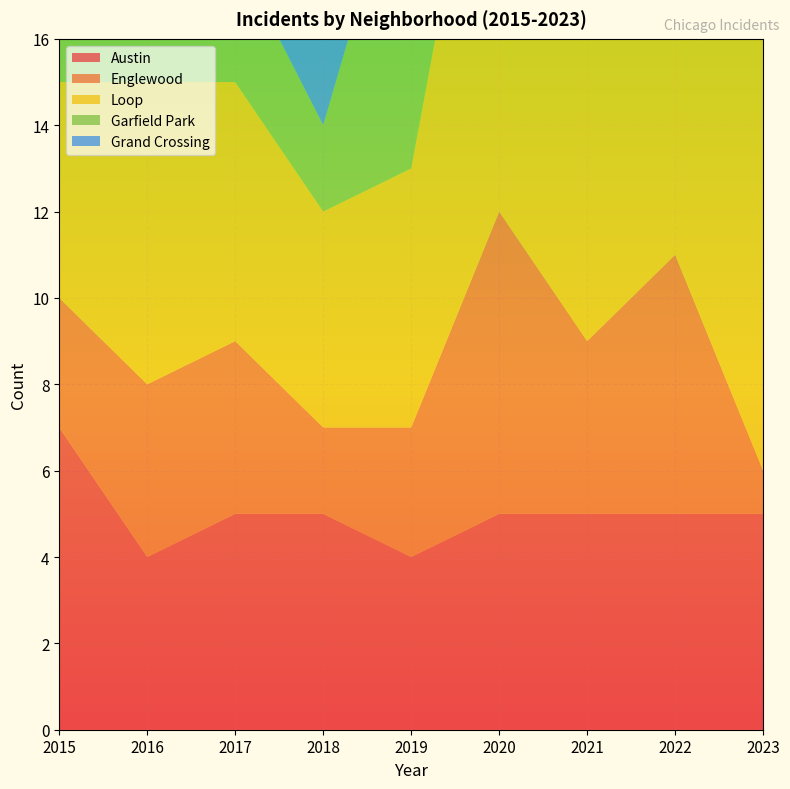

Reading left to right, transcribe all the data shown in this chart.

Austin: 7	4	5	5	4	5	5	5	5
Englewood: 3	4	4	2	3	7	4	6	1
Loop: 5	7	6	5	6	12	8	15	10
Garfield Park: 3	3	3	2	8	4	4	3	3
Grand Crossing: 4	2	0	4	4	2	1	4	3